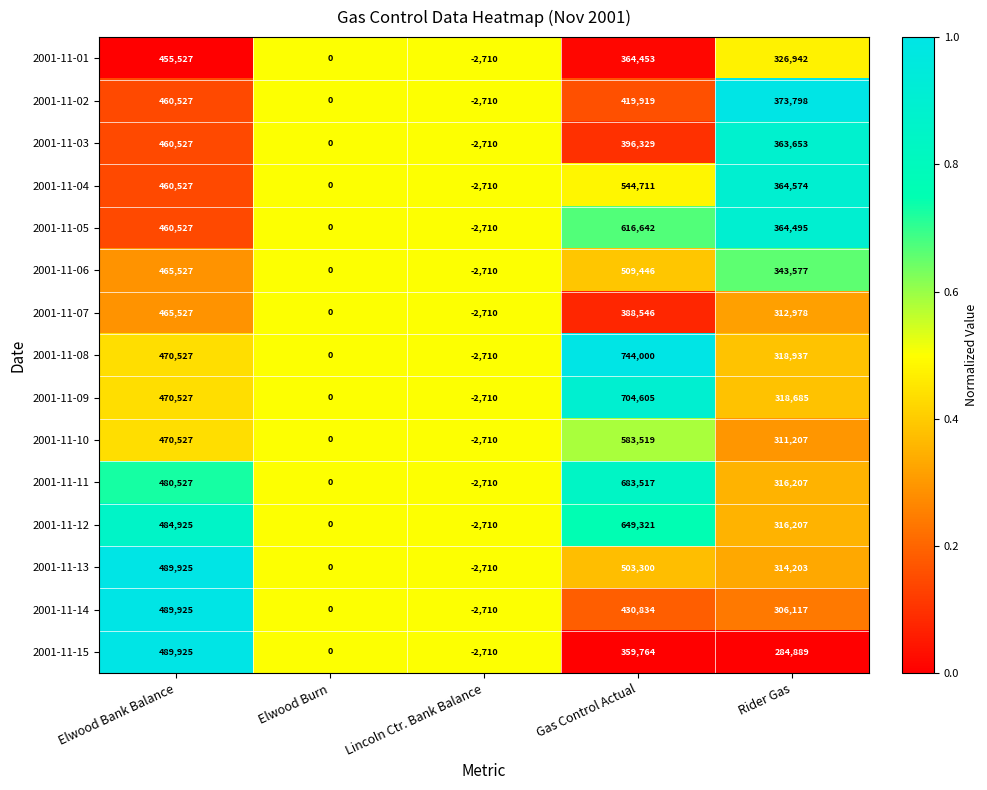

Which series has the widest spread of values?

2001-11-08